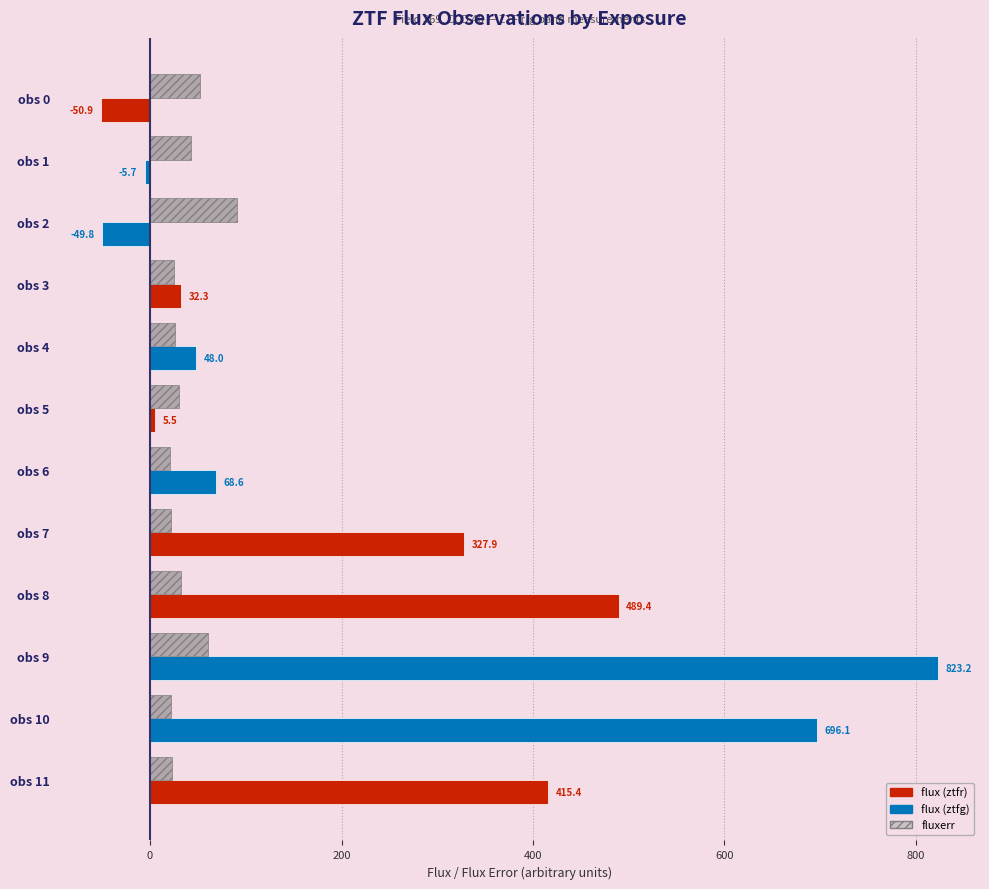

What is the difference between the highest and lowest values at obs 7?

306.0